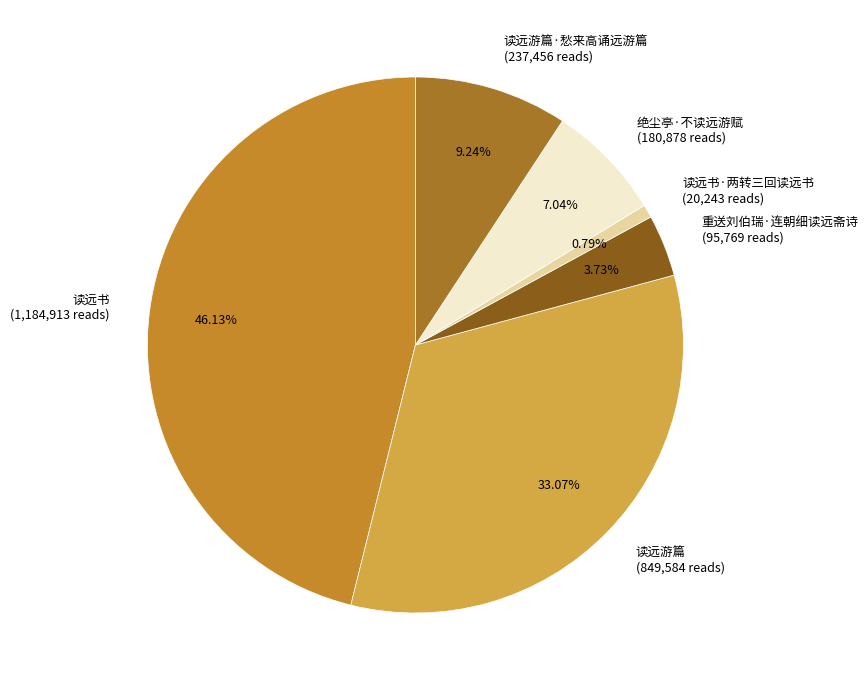

What is the largest slice in the pie chart?

读远书 (1,184,913 reads)